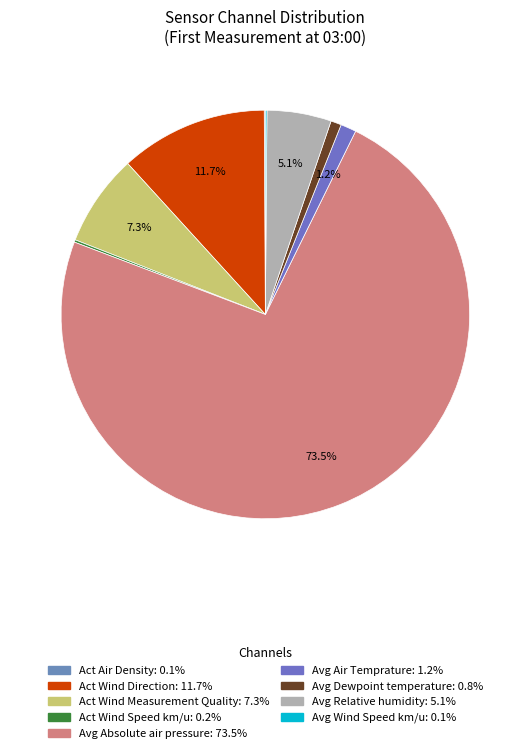

Count the number of slices in the pie.

9